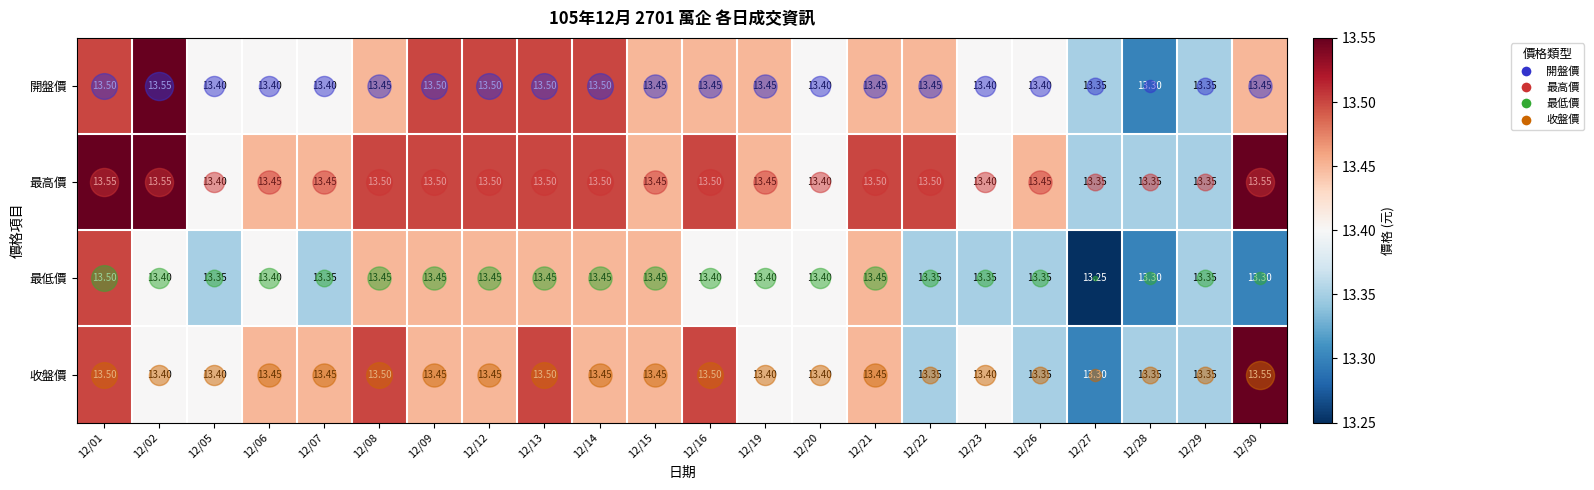

Is the value of 最高價 at 12/29 greater than the value of 最低價 at 12/15?

No